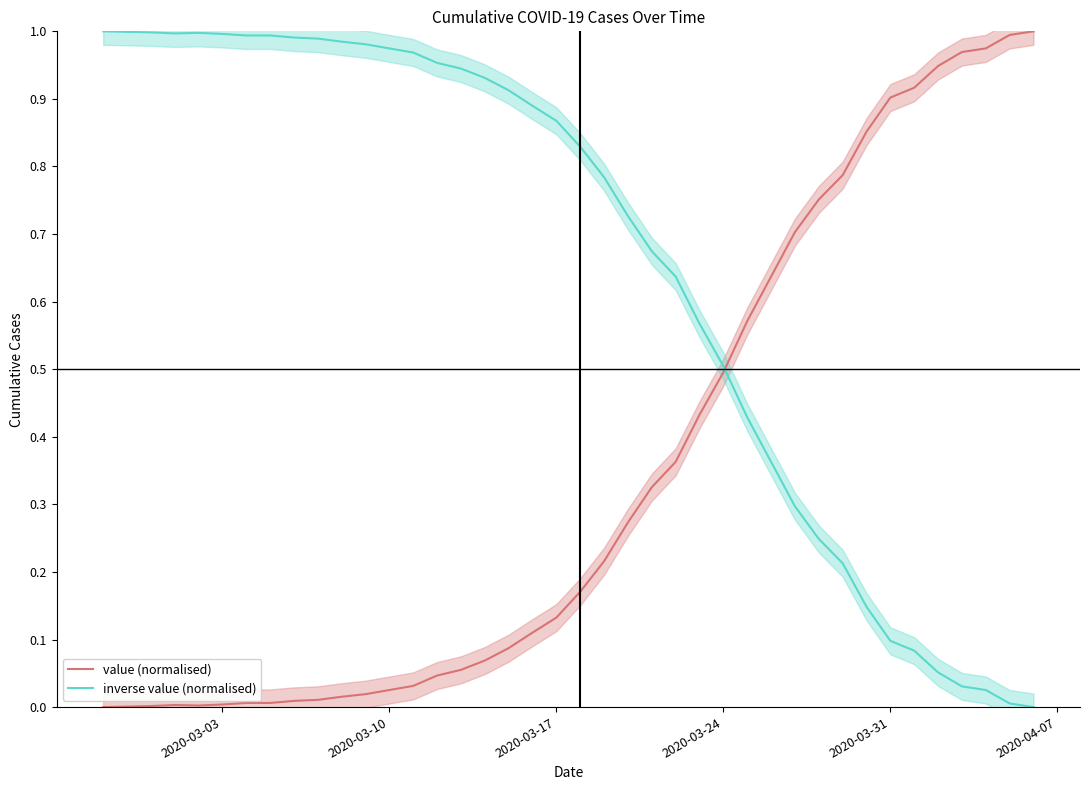

In value (normalised), how many points are lower than both neighbors (excluding endpoints)?

1